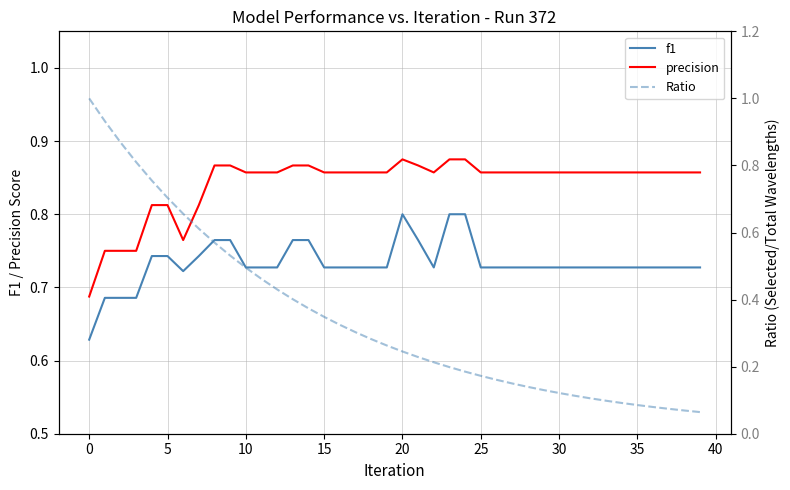

True or false: f1 and precision intersect in this chart.

False